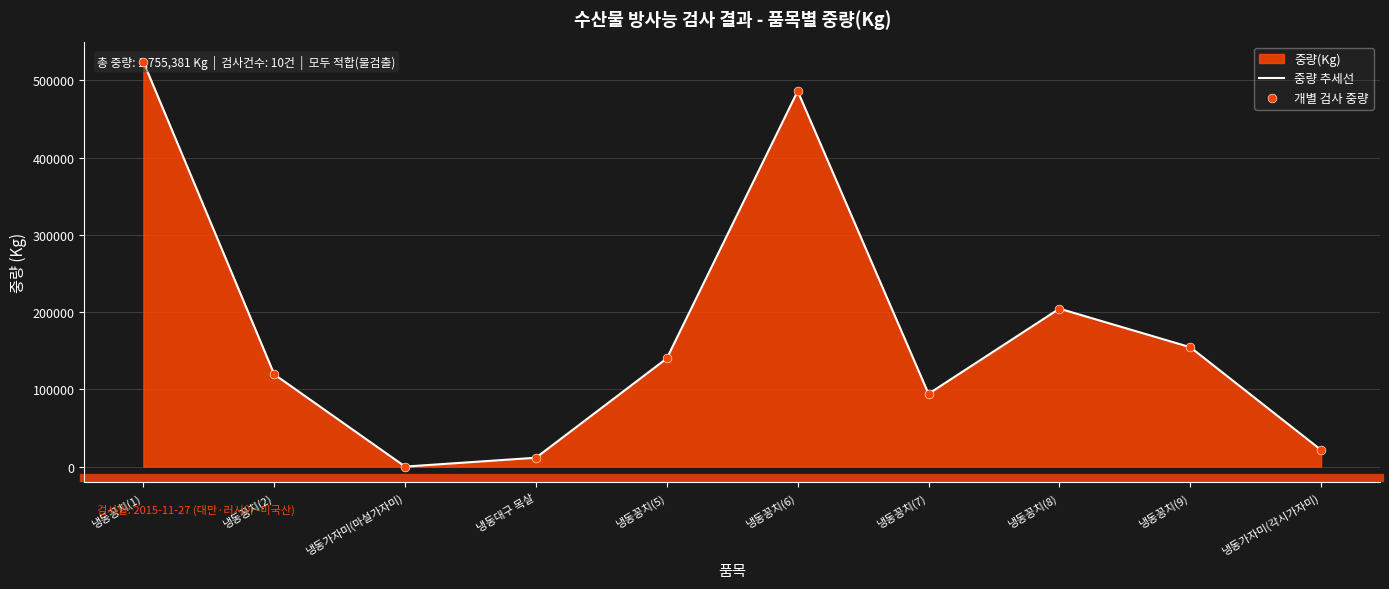

At which category is the sum across all series the highest?

냉동꽁치(1)